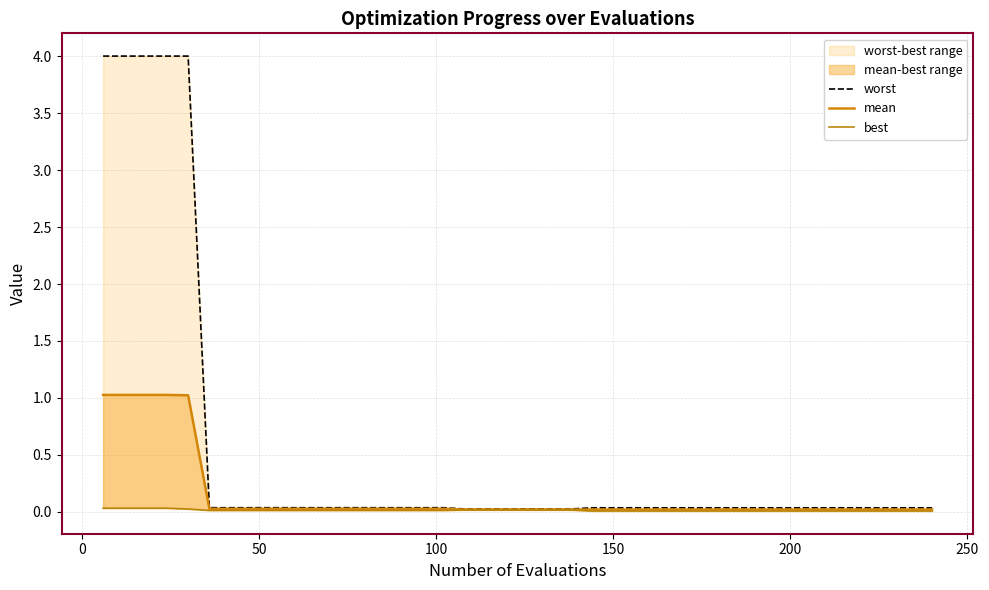

List the series in order of their peak value, lowest first.

best, mean, worst